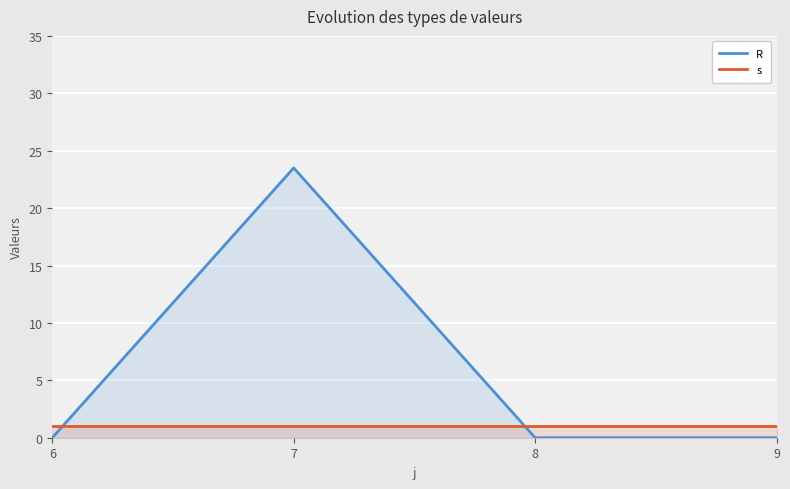

What is the value of the s point at the 3rd from the left?

1.0